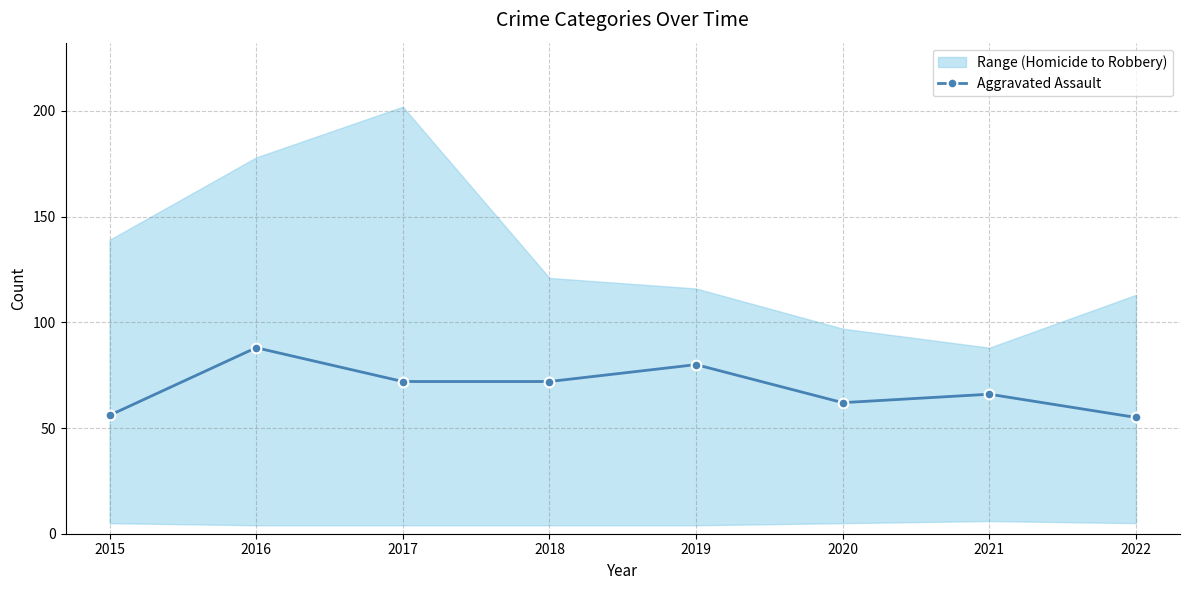

Reading left to right, transcribe all the data shown in this chart.

2015=56	2016=88	2017=72	2018=72	2019=80	2020=62	2021=66	2022=55